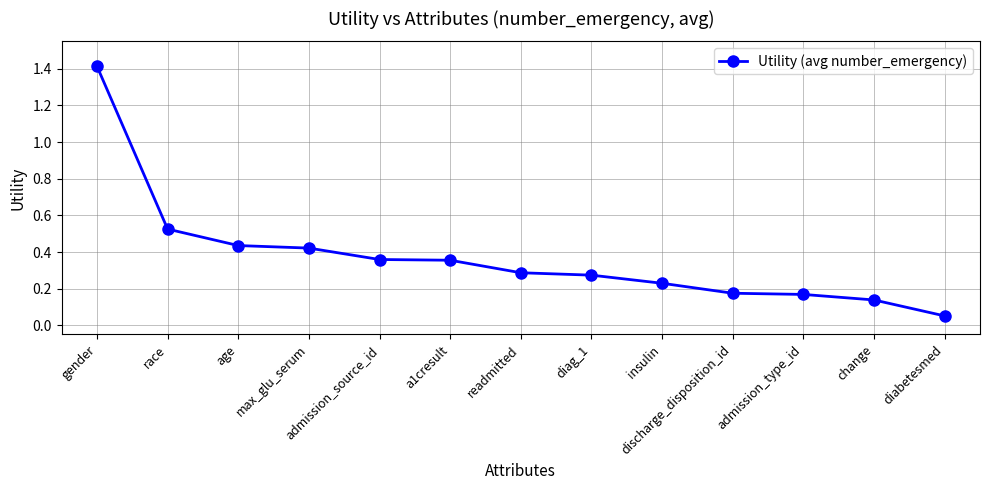

True or false: the data has more than 1 interior local peaks.

False